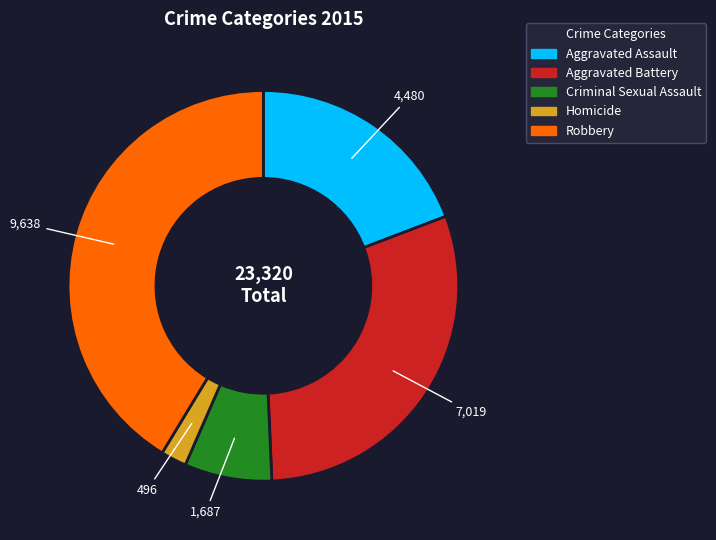

Which category has the smallest portion of the pie?

Homicide